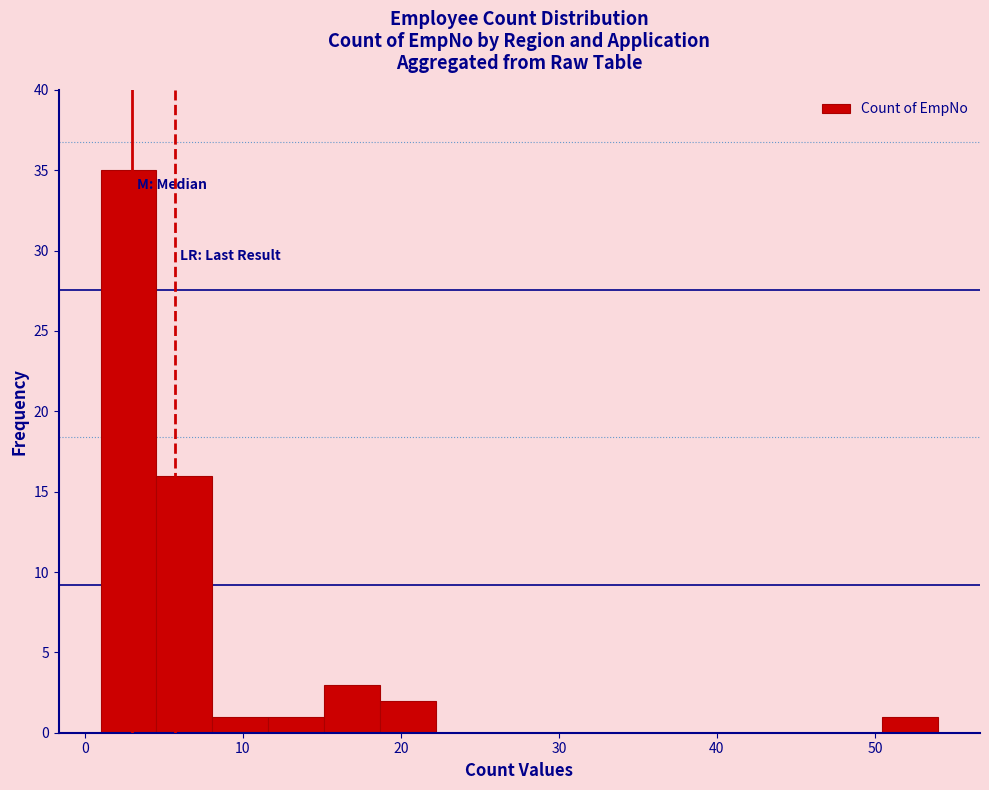

Around what value on the x-axis is the tallest bar? Give the approximate position of its centre, as read against the axis.

3